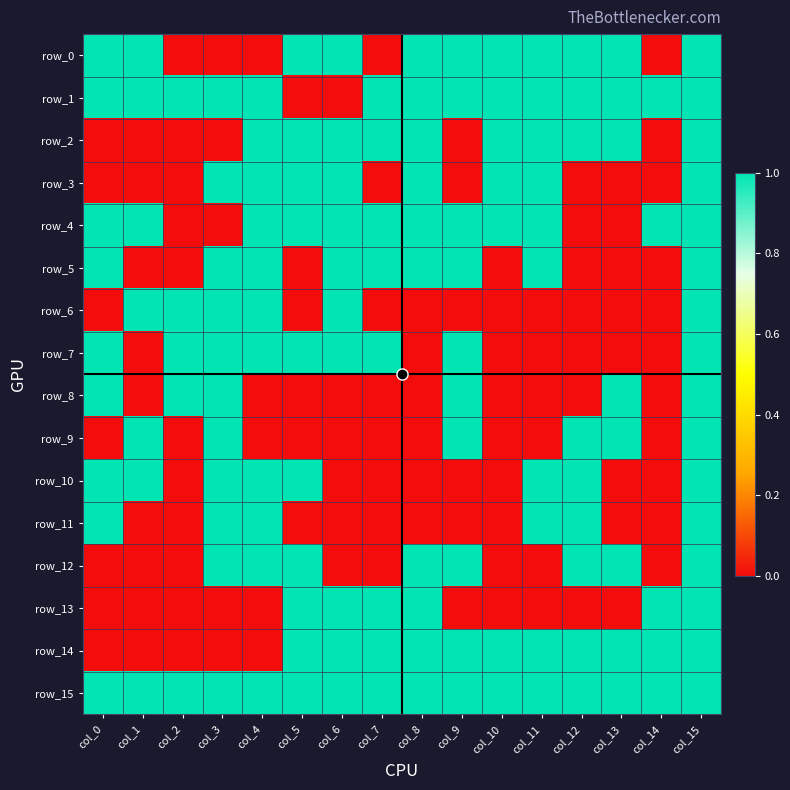

Which series changed the most between col_14 and col_15?

row_0